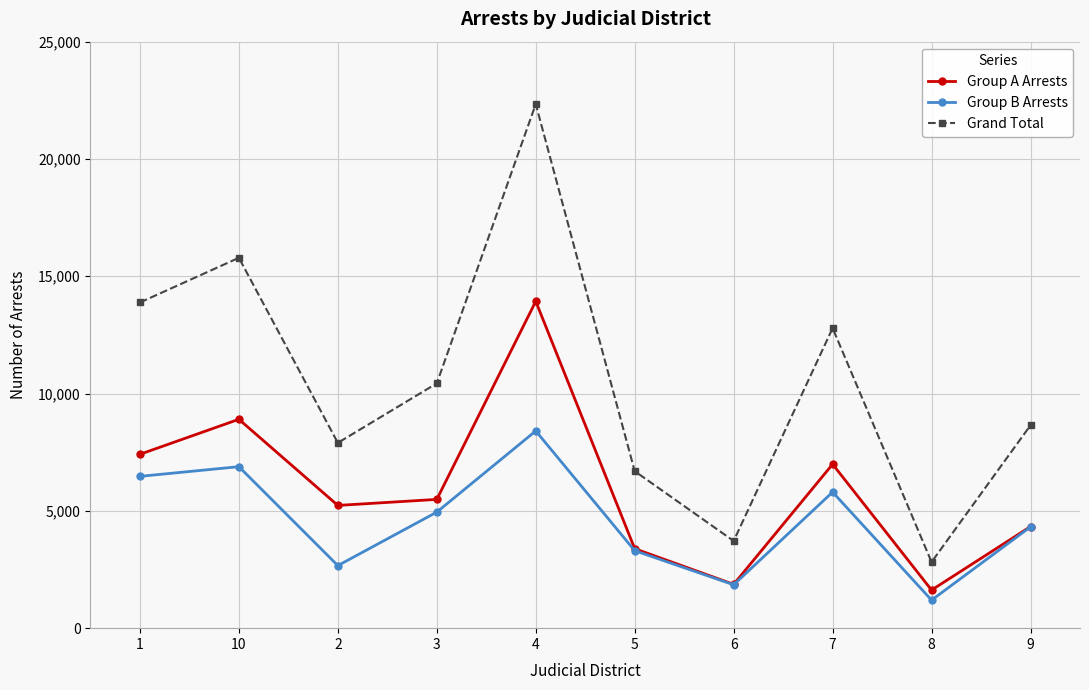

At which category is the sum across all series the highest?

4